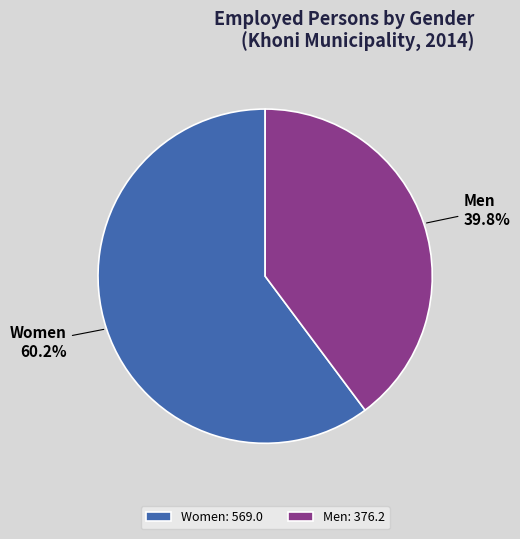

How many segments does this pie chart have?

2